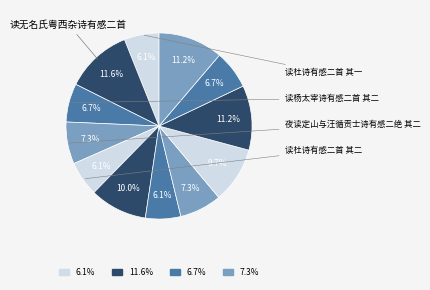

Count the number of slices in the pie.

12